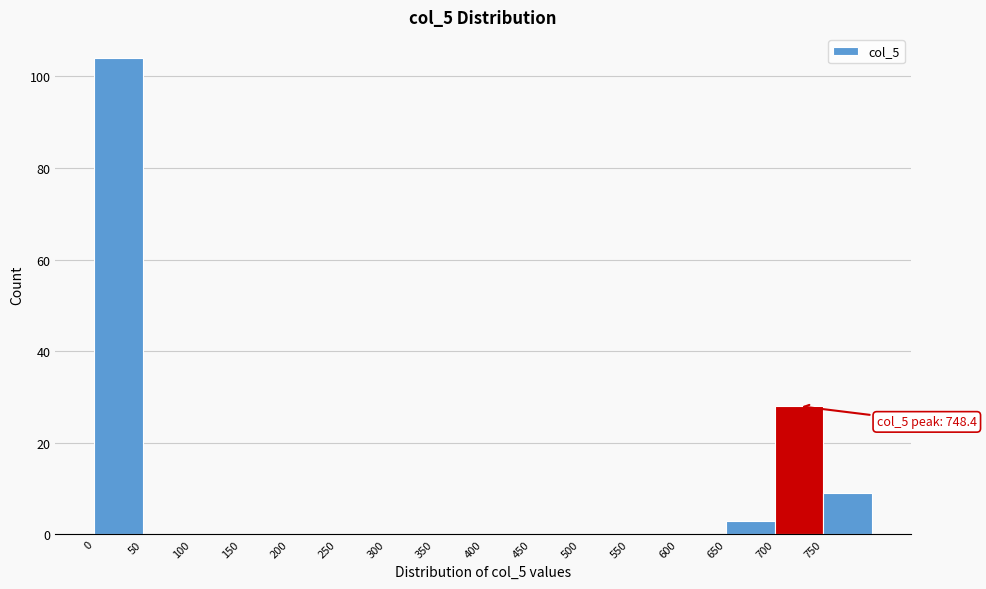

Which range on the x-axis has the tallest bar?

0 to 50